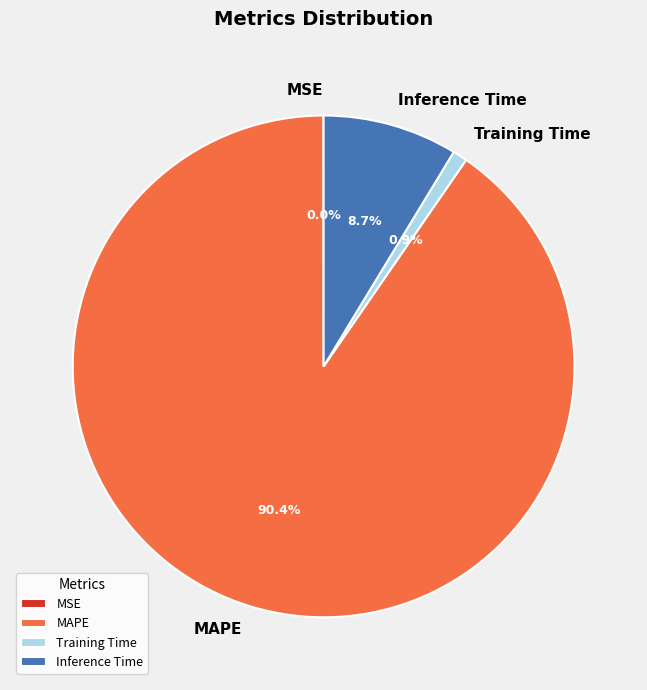

The Inference Time slice represents 22% of the pie. True or false?

False